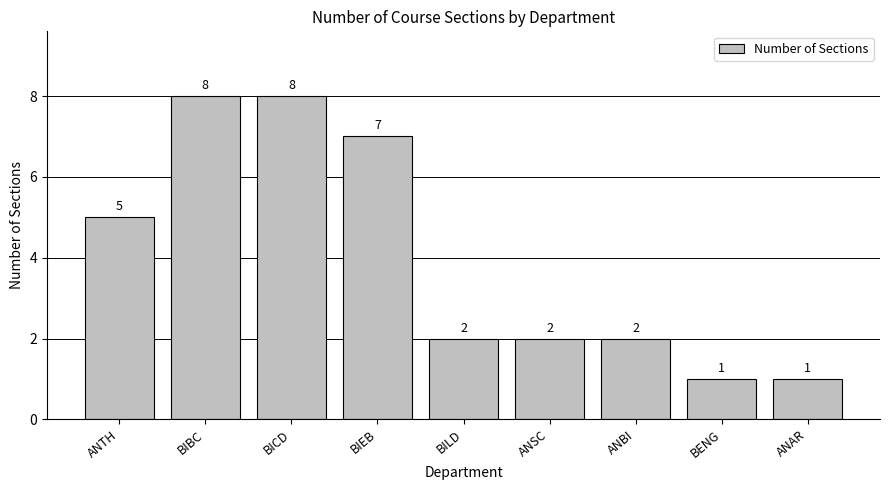

How many categories are shown in the chart?

9